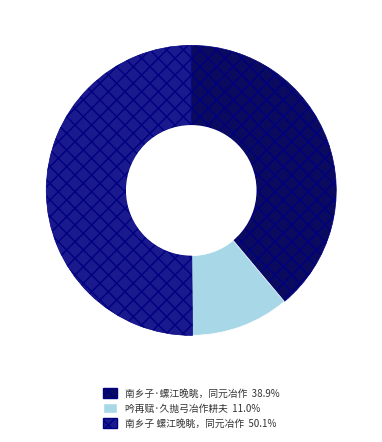

What is the majority slice?

南乡子 螺江晚眺，同元冶作